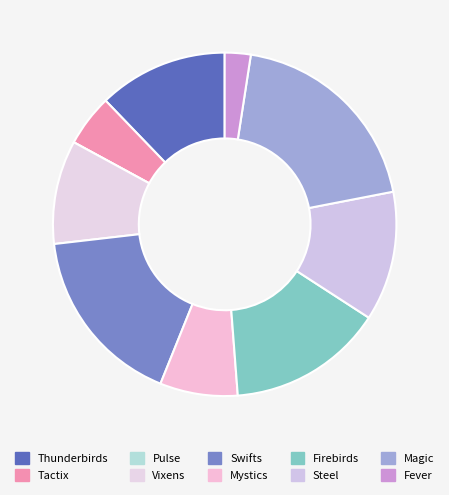

Does any single category account for the majority?

No